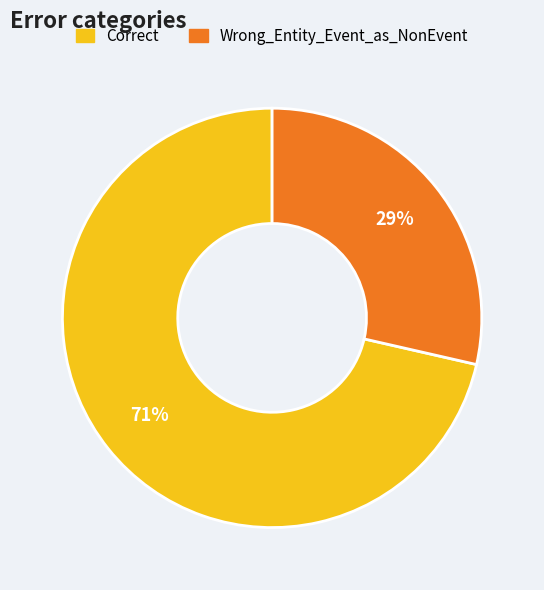

To the nearest percent, what portion does Wrong_Entity_Event_as_NonEvent represent?

29%